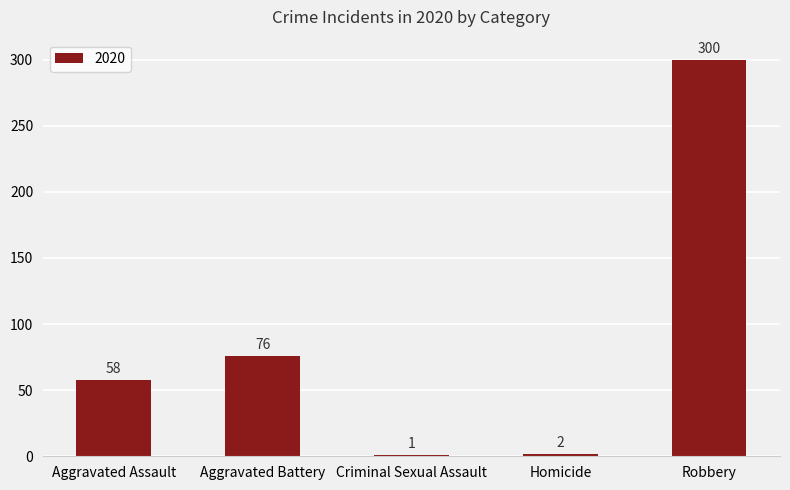

The chart shows a value of 20 at Aggravated Battery. True or false?

False